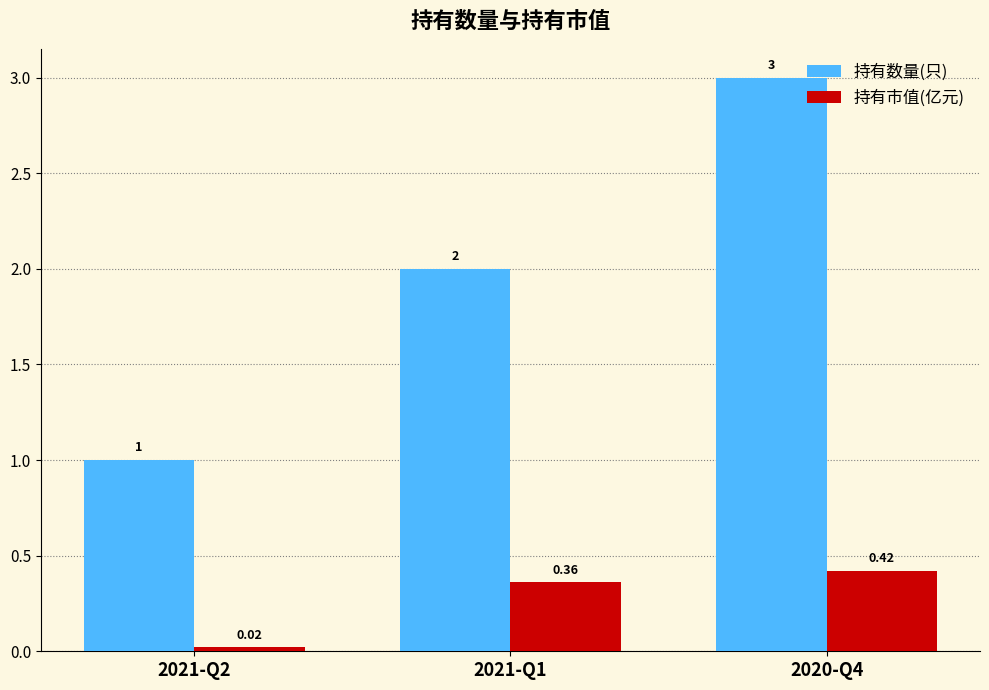

At how many categories does at least one series exceed 0?

3